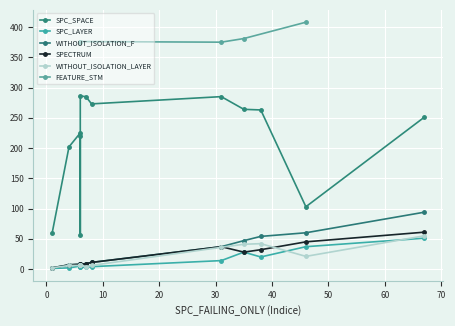

The WITHOUT_ISOLATION_LAYER series shows 7 at 6. True or false?

True